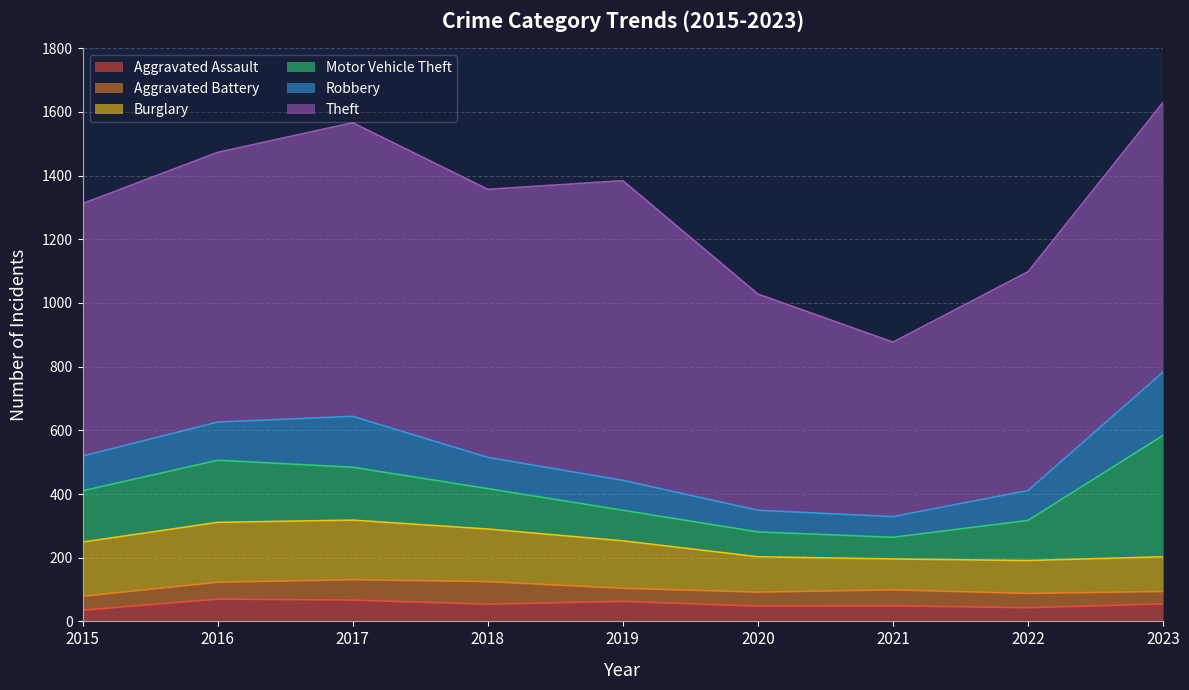

Rank the series at 2021 from highest to lowest value.

Theft, Burglary, Motor Vehicle Theft, Robbery, Aggravated Battery, Aggravated Assault